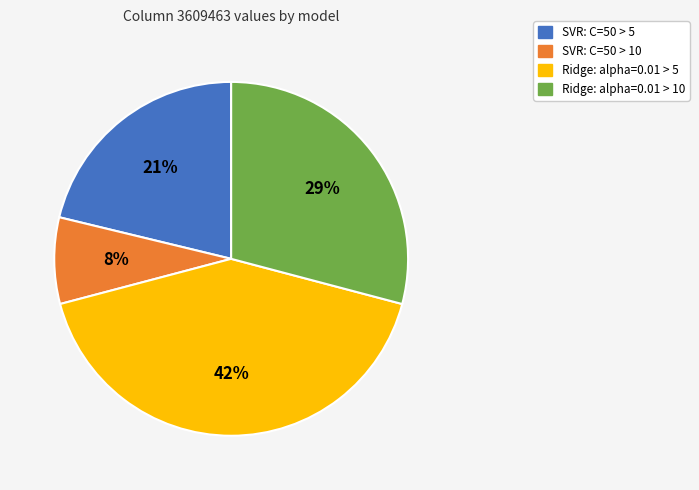

Approximately how many times larger is the value at SVR: C=50 > 10 compared to SVR: C=50 > 5?

0.4